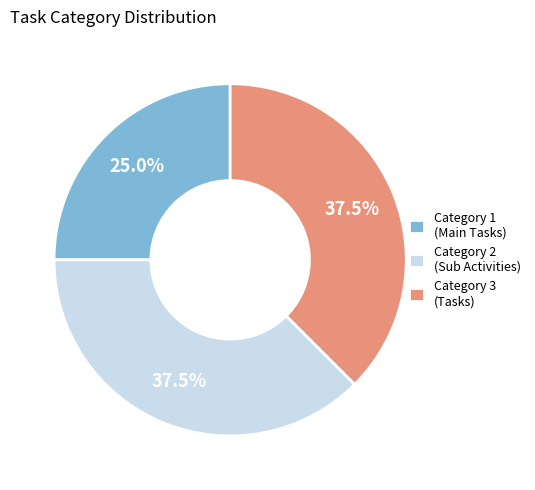

Is there a majority slice in this chart?

No